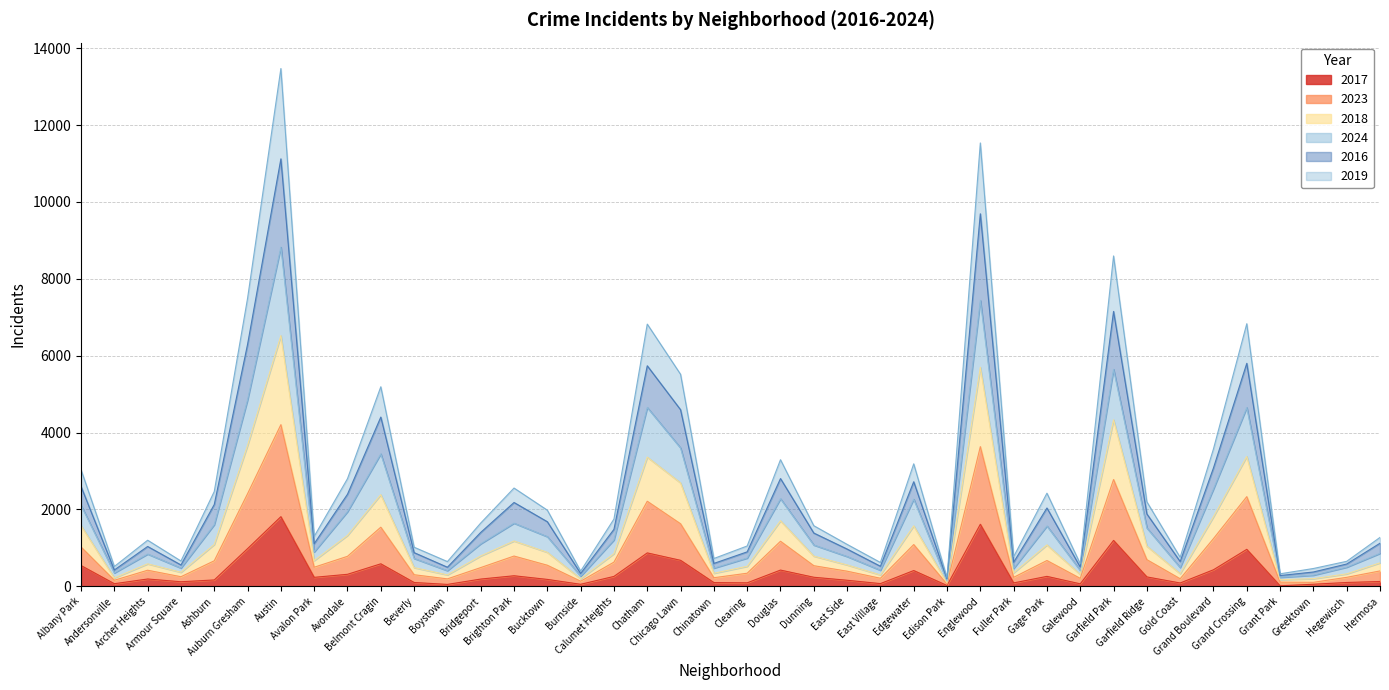

Reading right to left, extract all data points from this chart.

2017: Hermosa=123	Hegewisch=97	Greektown=51	Grant Park=11	Grand Crossing=960	Grand Boulevard=428	Gold Coast=84	Garfield Ridge=242	Garfield Park=1192	Galewood=62	Gage Park=256	Fuller Park=86	Englewood=1612	Edison Park=19	Edgewater=408	East Village=68	East Side=155	Dunning=233	Douglas=420	Clearing=88	Chinatown=95	Chicago Lawn=674	Chatham=867	Calumet Heights=255	Burnside=50	Bucktown=177	Brighton Park=272	Bridgeport=186	Boystown=47	Beverly=97	Belmont Cragin=583	Avondale=310	Avalon Park=231	Austin=1810	Auburn Gresham=978	Ashburn=163	Armour Square=116	Archer Heights=188	Andersonville=65	Albany Park=538
2023: Hermosa=398	Hegewisch=231	Greektown=101	Grant Park=106	Grand Crossing=2331	Grand Boulevard=1239	Gold Coast=194	Garfield Ridge=691	Garfield Park=2777	Galewood=204	Gage Park=669	Fuller Park=231	Englewood=3633	Edison Park=52	Edgewater=1084	East Village=207	East Side=391	Dunning=534	Douglas=1170	Clearing=338	Chinatown=221	Chicago Lawn=1625	Chatham=2211	Calumet Heights=627	Burnside=130	Bucktown=546	Brighton Park=785	Bridgeport=485	Boystown=191	Beverly=299	Belmont Cragin=1536	Avondale=778	Avalon Park=494	Austin=4205	Auburn Gresham=2408	Ashburn=662	Armour Square=247	Archer Heights=416	Andersonville=155	Albany Park=1020
2018: Hermosa=1270	Hegewisch=648	Greektown=461	Grant Park=323	Grand Crossing=6832	Grand Boulevard=3574	Gold Coast=752	Garfield Ridge=2197	Garfield Park=8596	Galewood=583	Gage Park=2421	Fuller Park=769	Englewood=11537	Edison Park=222	Edgewater=3185	East Village=618	East Side=1089	Dunning=1575	Douglas=3292	Clearing=1047	Chinatown=721	Chicago Lawn=5515	Chatham=6822	Calumet Heights=1748	Burnside=394	Bucktown=1979	Brighton Park=2555	Bridgeport=1644	Boystown=641	Beverly=1015	Belmont Cragin=5191	Avondale=2799	Avalon Park=1297	Austin=13474	Auburn Gresham=7495	Ashburn=2465	Armour Square=656	Archer Heights=1197	Andersonville=513	Albany Park=3032
2024: Hermosa=855	Hegewisch=495	Greektown=287	Grant Park=232	Grand Crossing=4650	Grand Boulevard=2531	Gold Coast=486	Garfield Ridge=1516	Garfield Park=5645	Galewood=410	Gage Park=1567	Fuller Park=463	Englewood=7439	Edison Park=135	Edgewater=2266	East Village=416	East Side=773	Dunning=1072	Douglas=2277	Clearing=733	Chinatown=471	Chicago Lawn=3598	Chatham=4651	Calumet Heights=1204	Burnside=260	Bucktown=1289	Brighton Park=1640	Bridgeport=1104	Boystown=405	Beverly=723	Belmont Cragin=3445	Avondale=1940	Avalon Park=892	Austin=8825	Auburn Gresham=4851	Ashburn=1602	Armour Square=472	Archer Heights=837	Andersonville=345	Albany Park=2106
2016: Hermosa=1119	Hegewisch=578	Greektown=370	Grant Park=277	Grand Crossing=5801	Grand Boulevard=3079	Gold Coast=642	Garfield Ridge=1881	Garfield Park=7152	Galewood=498	Gage Park=2036	Fuller Park=624	Englewood=9693	Edison Park=189	Edgewater=2719	East Village=519	East Side=967	Dunning=1384	Douglas=2802	Clearing=894	Chinatown=593	Chicago Lawn=4593	Chatham=5737	Calumet Heights=1480	Burnside=331	Bucktown=1678	Brighton Park=2179	Bridgeport=1400	Boystown=494	Beverly=874	Belmont Cragin=4402	Avondale=2394	Avalon Park=1106	Austin=11123	Auburn Gresham=6296	Ashburn=2127	Armour Square=553	Archer Heights=1034	Andersonville=423	Albany Park=2595
2019: Hermosa=608	Hegewisch=321	Greektown=196	Grant Park=169	Grand Crossing=3376	Grand Boulevard=1808	Gold Coast=328	Garfield Ridge=1042	Garfield Park=4331	Galewood=307	Gage Park=1075	Fuller Park=349	Englewood=5699	Edison Park=87	Edgewater=1571	East Village=294	East Side=554	Dunning=783	Douglas=1703	Clearing=518	Chinatown=337	Chicago Lawn=2689	Chatham=3360	Calumet Heights=848	Burnside=194	Bucktown=882	Brighton Park=1177	Bridgeport=788	Boystown=295	Beverly=484	Belmont Cragin=2382	Avondale=1322	Avalon Park=667	Austin=6522	Auburn Gresham=3664	Ashburn=1087	Armour Square=363	Archer Heights=582	Andersonville=216	Albany Park=1577